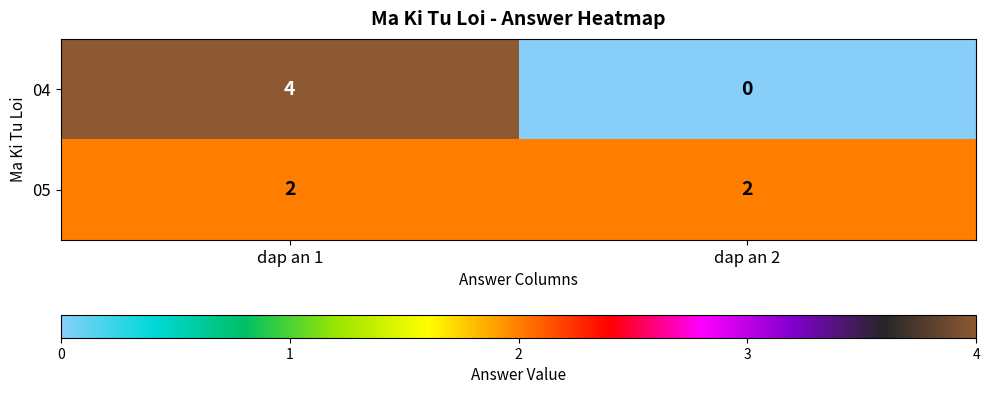

What is the total value across all series at dap an 1?

6